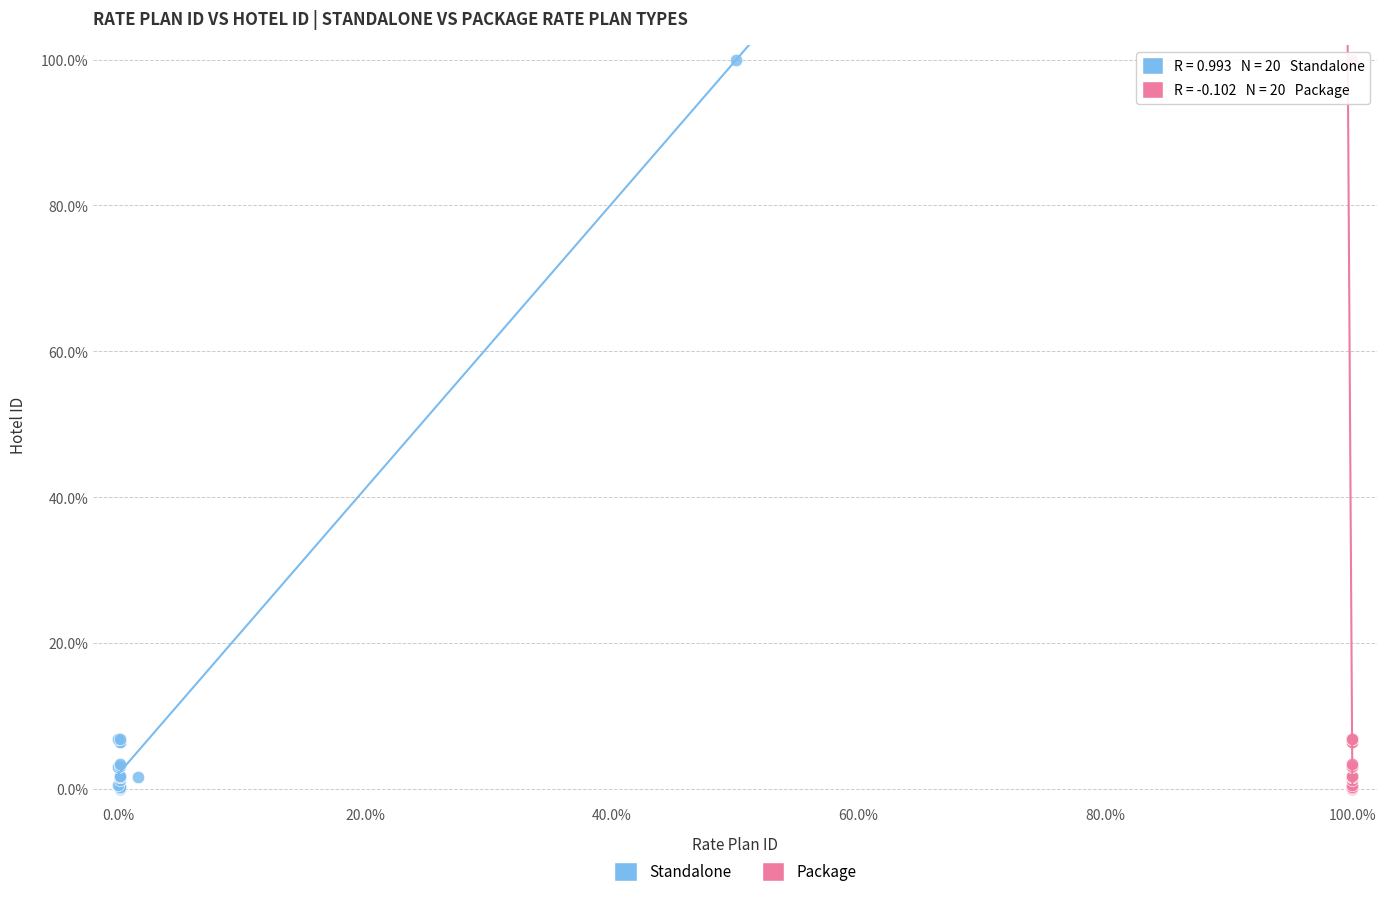

What are all the series names shown in the legend?

Standalone, Package